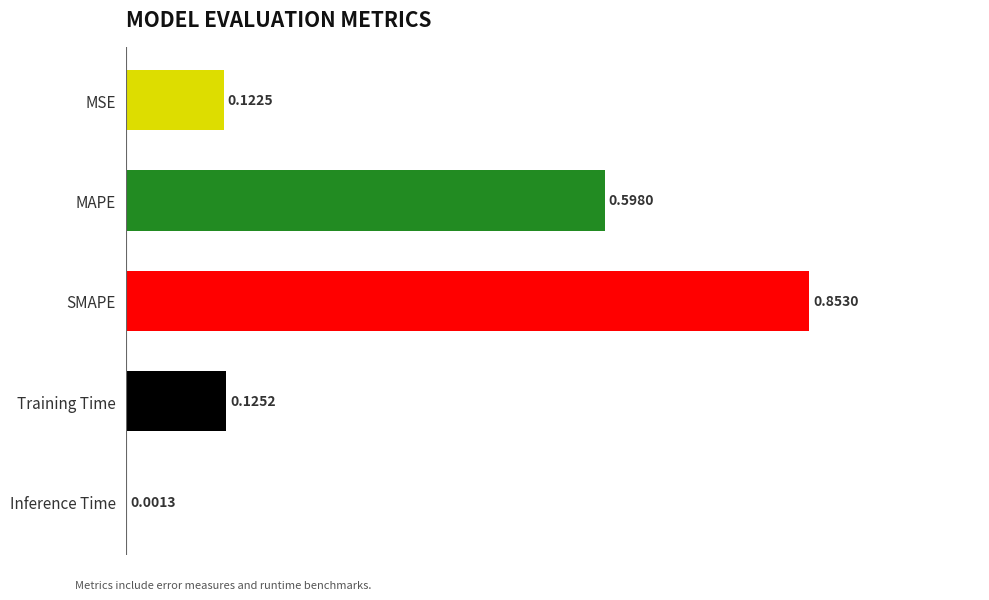

Which label corresponds to the largest value in the chart?

SMAPE